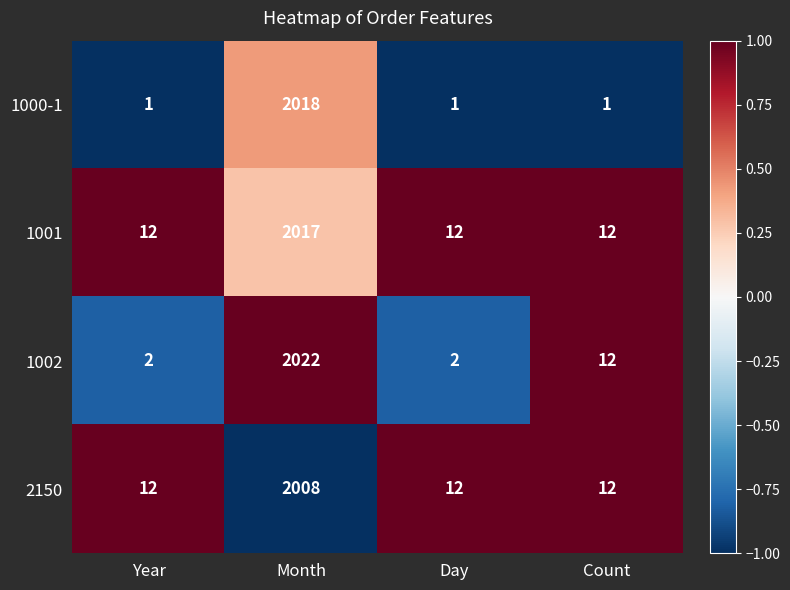

The 1000-1 series shows 1 at Count. True or false?

True